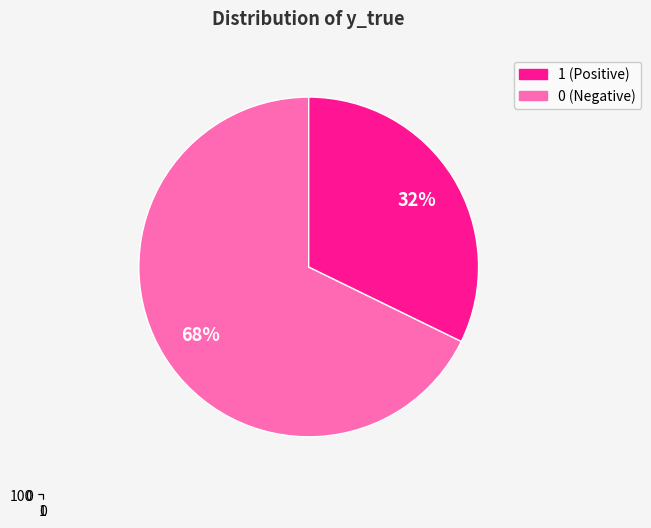

To the nearest percent, what percentage of the pie is 1?

32%